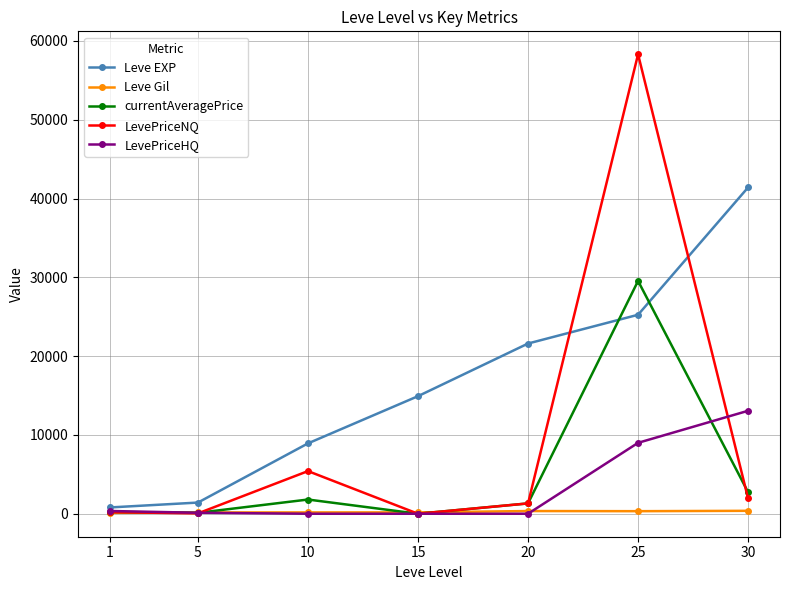

What is the total value across all series at 5?

1877.5